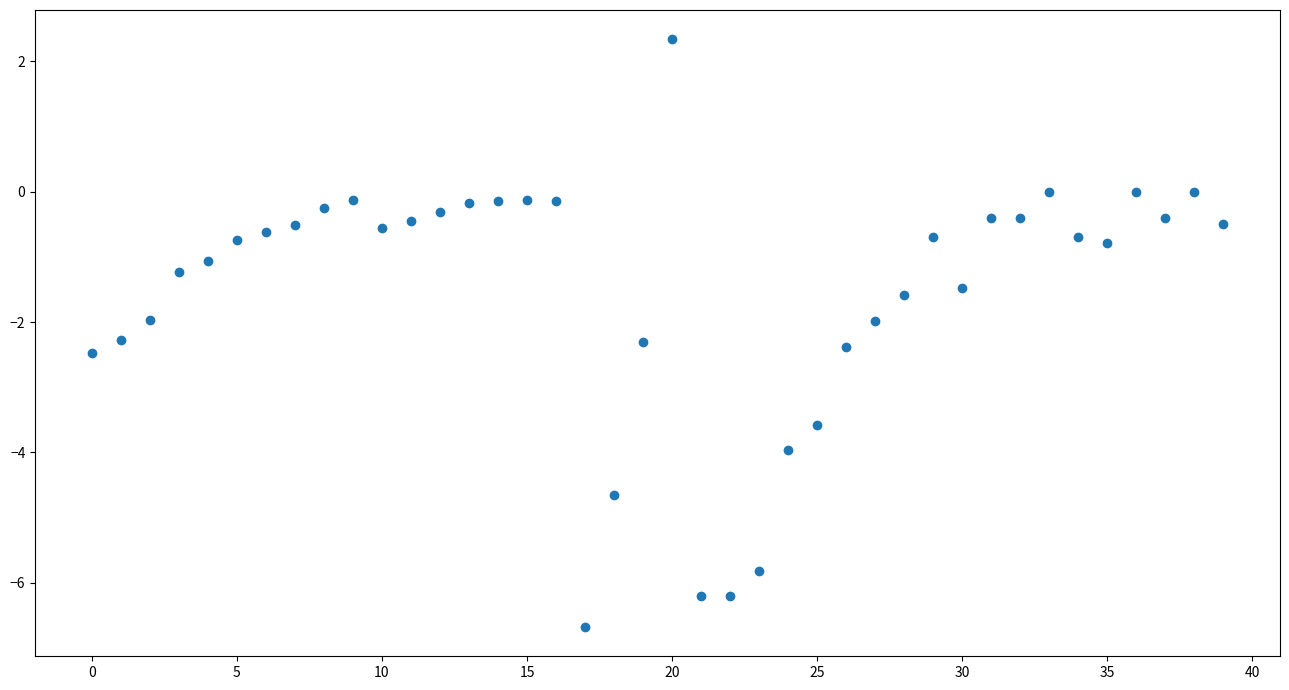

What is the range of Y values (max minus min)?

9.0